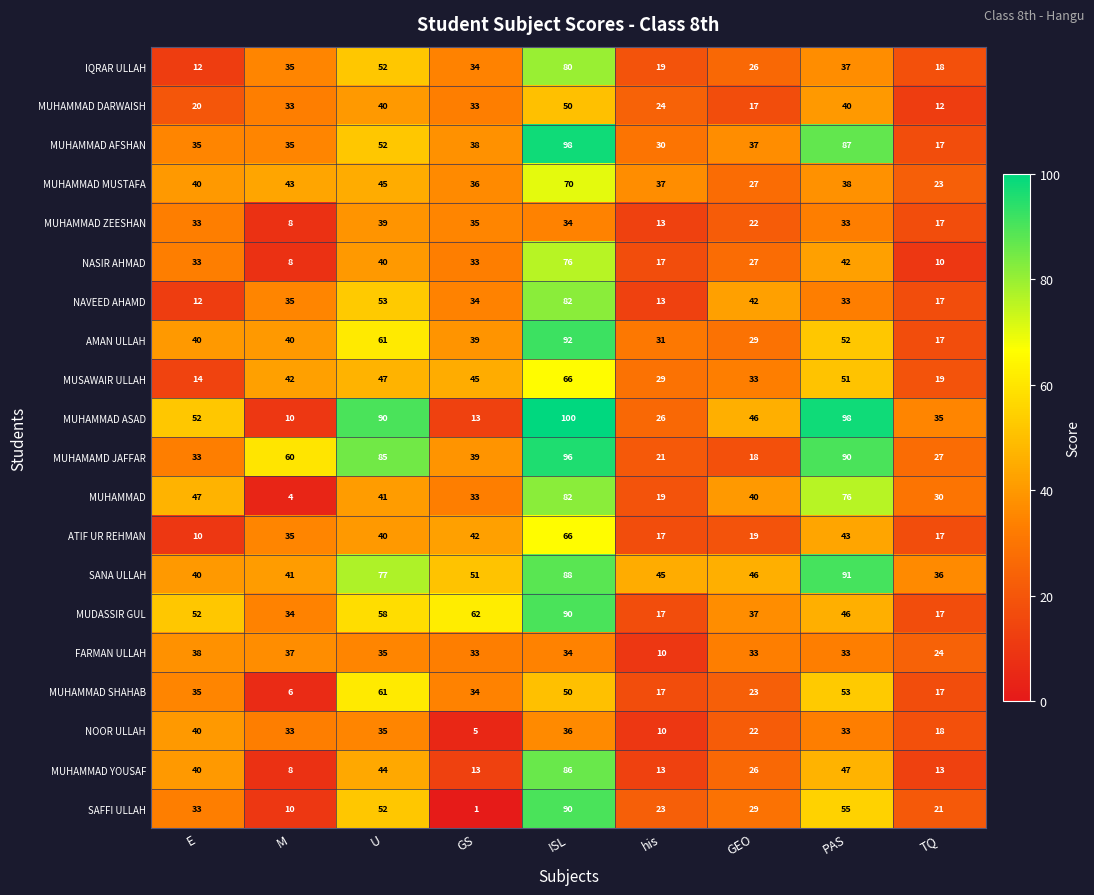

What is the total value across all series at E?

659